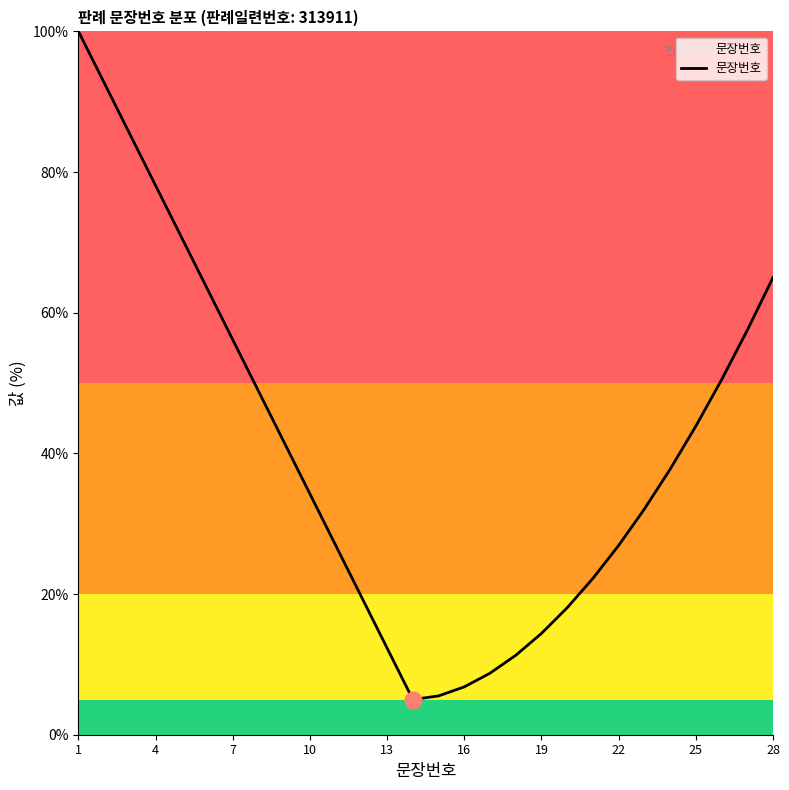

What is the smallest value displayed?

5.0